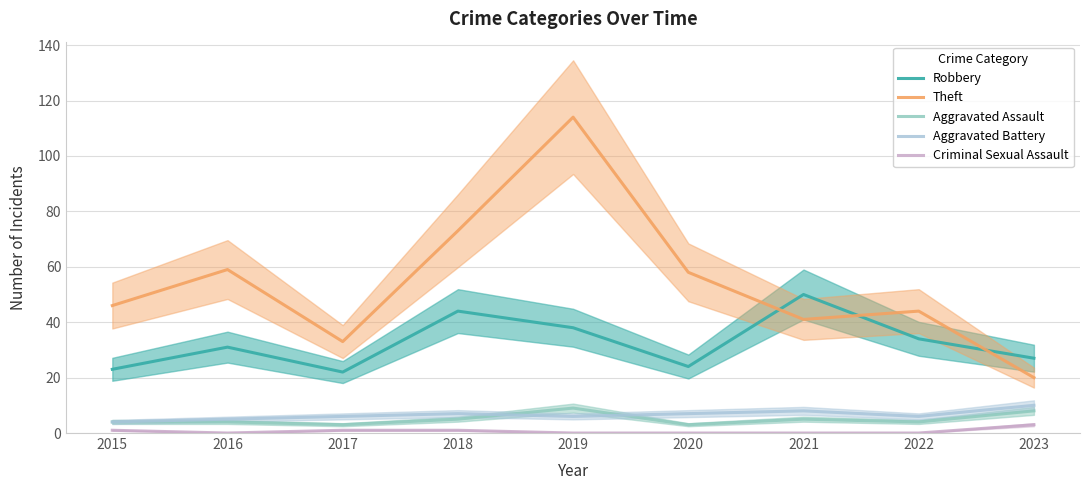

The value of Aggravated Assault at 2022 is 1. True or false?

False